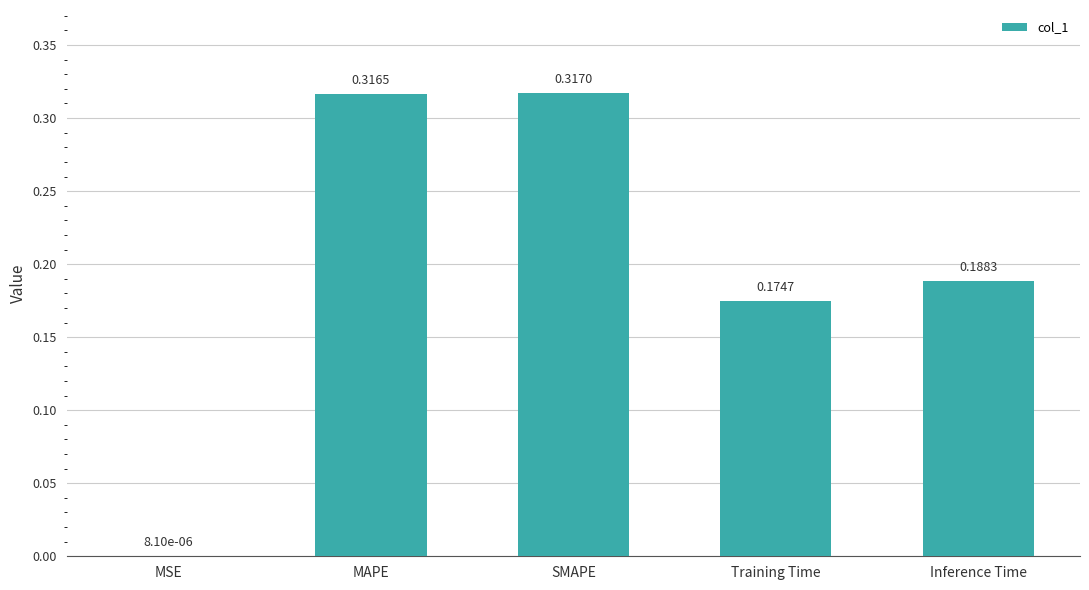

At which label is the value closest to 0?

MSE